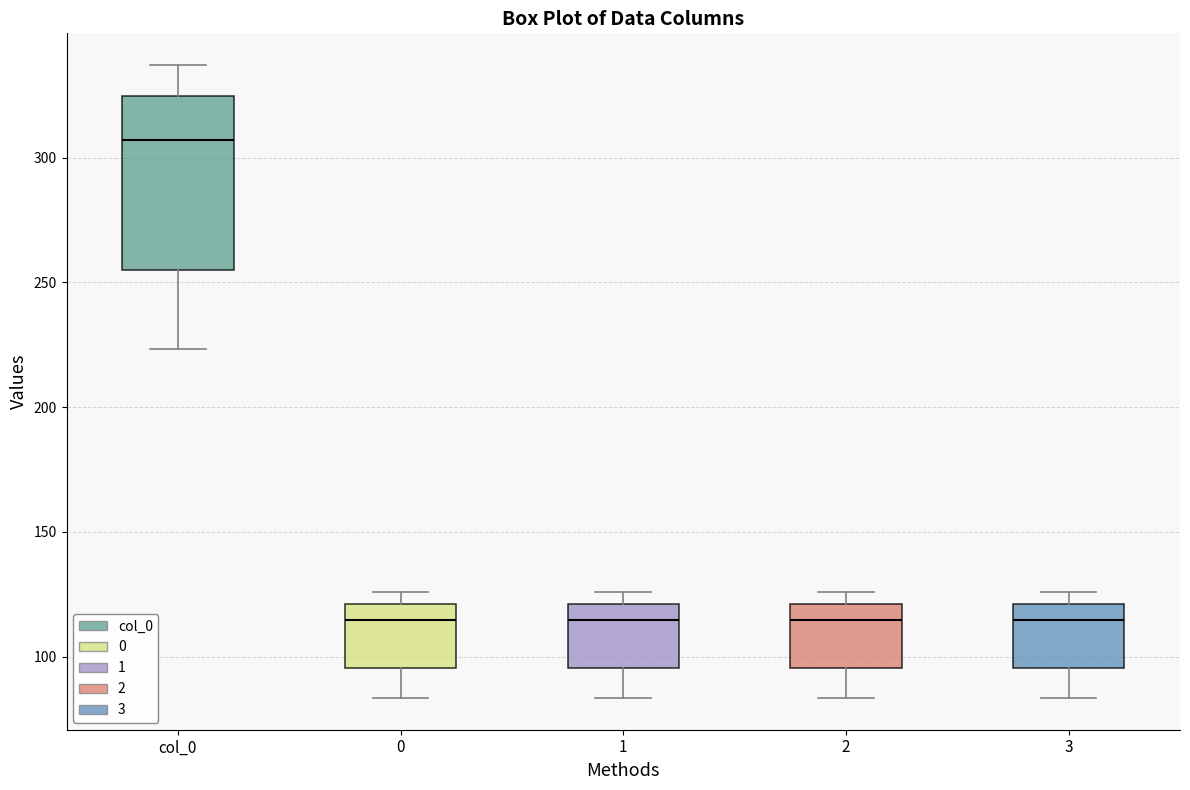

Where is the lower edge of the box for 1 on the y-axis? The values are not printed on the chart, so give them approximately, as read against the axis.

95